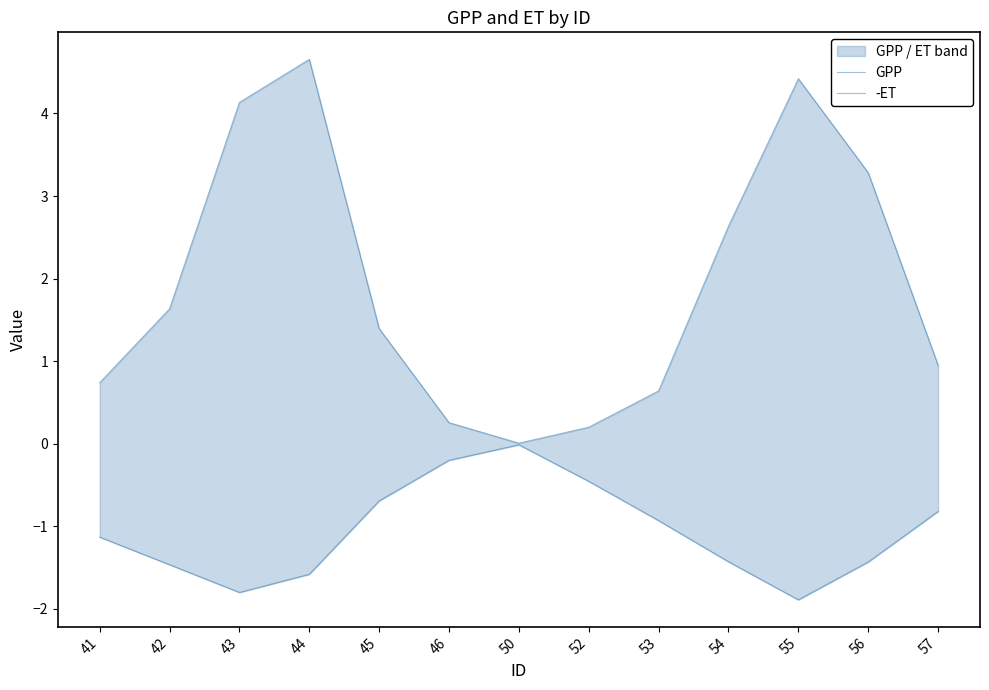

Which series has the largest total across all categories?

GPP